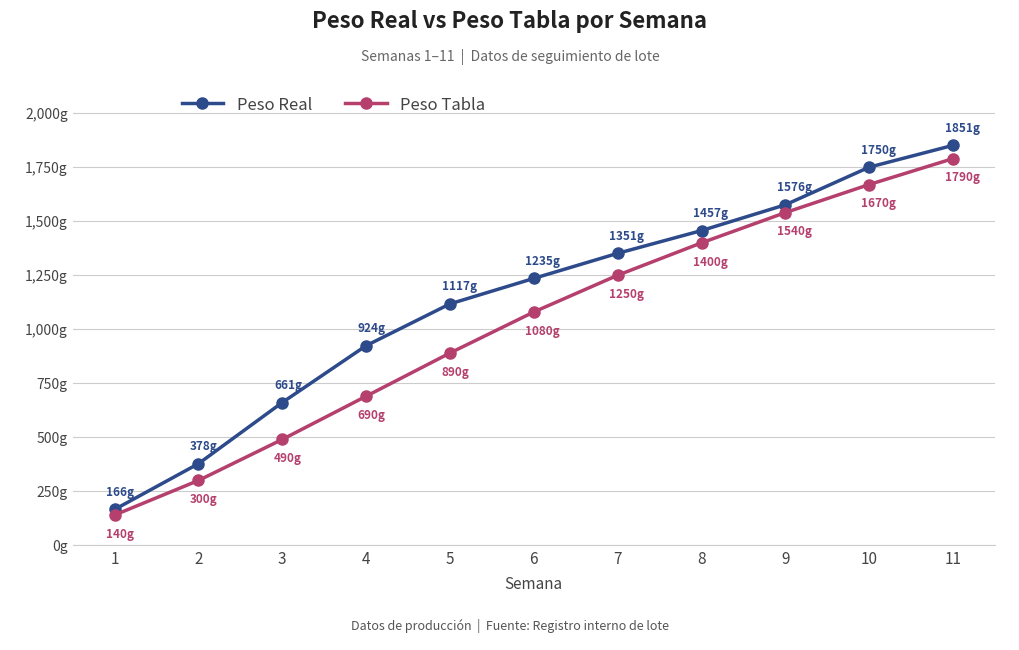

What are all the series names shown in the legend?

Peso Real, Peso Tabla